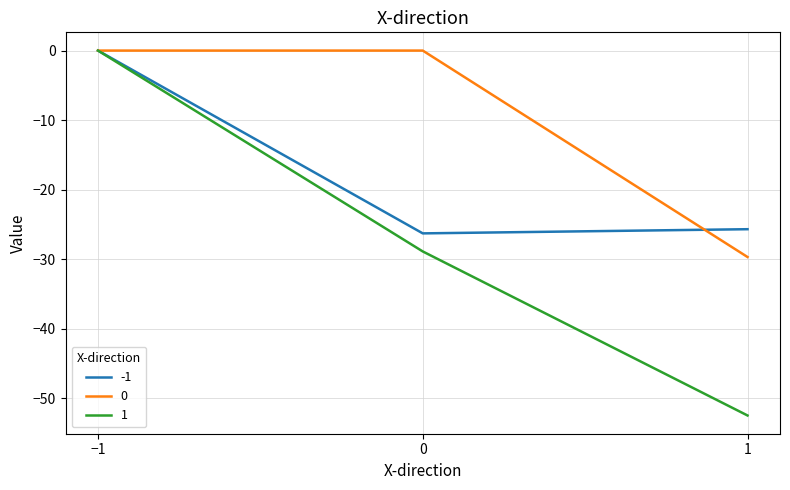

At which category is the sum across all series the highest?

−1